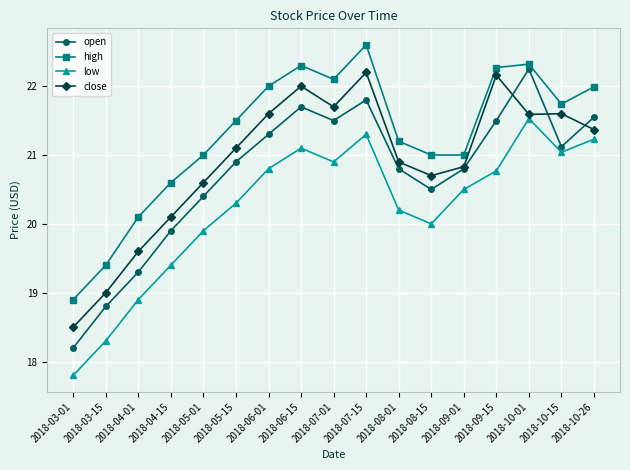

True or false: close has a value of 36.4 at 2018-10-15.

False